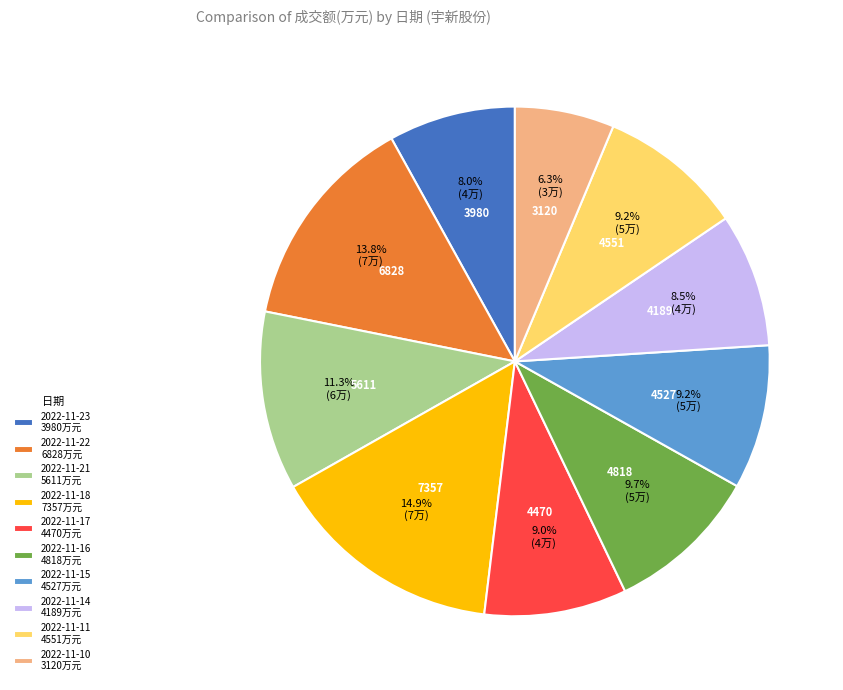

Does any single category account for the majority?

No